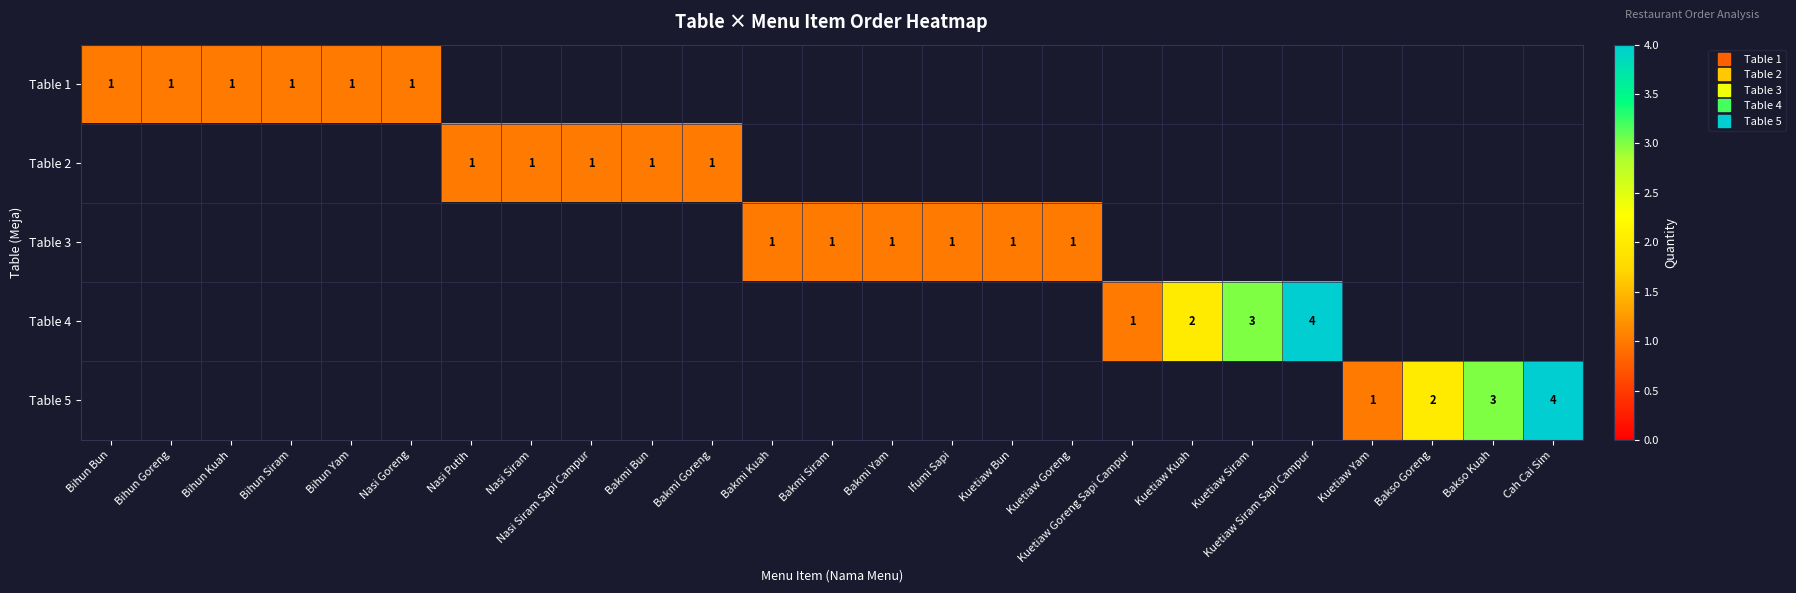

Which has a higher value, Bihun Yam or Bakmi Bun?

Bakmi Bun